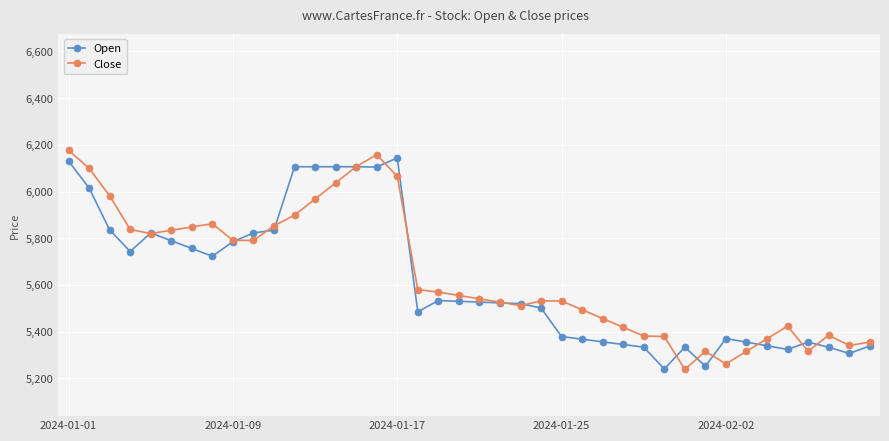

Does the chart have visible grid lines?

Yes